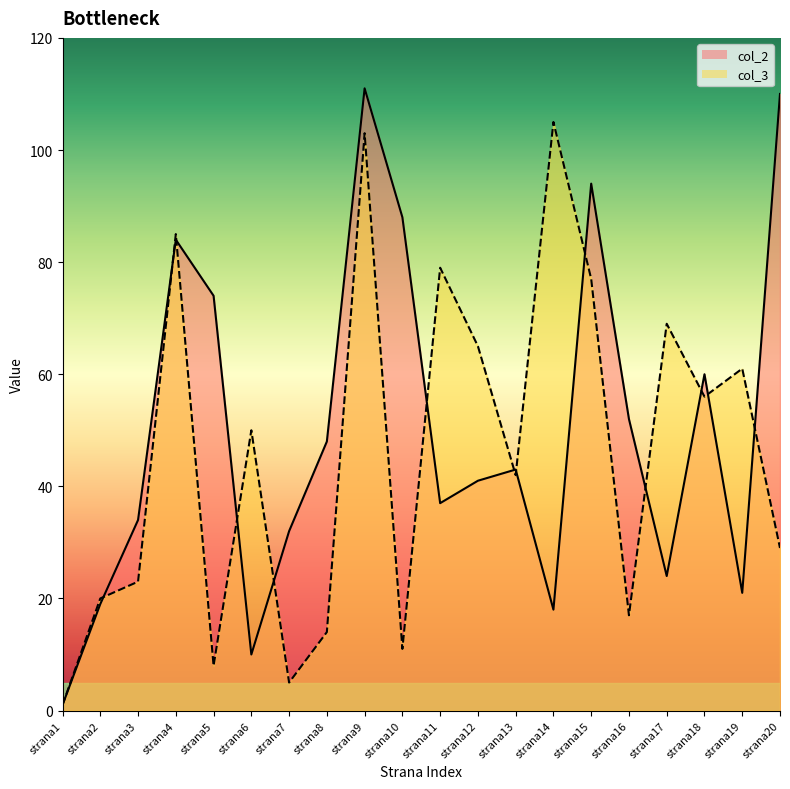

How many data points in col_3 are above 50?

9